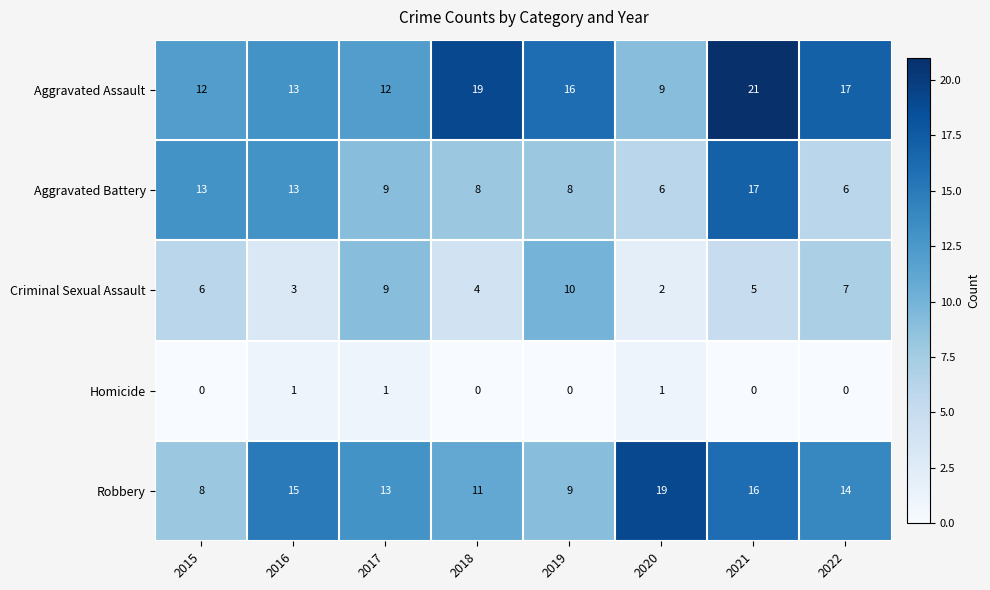

What is the difference between the highest and lowest values at 2022?

17